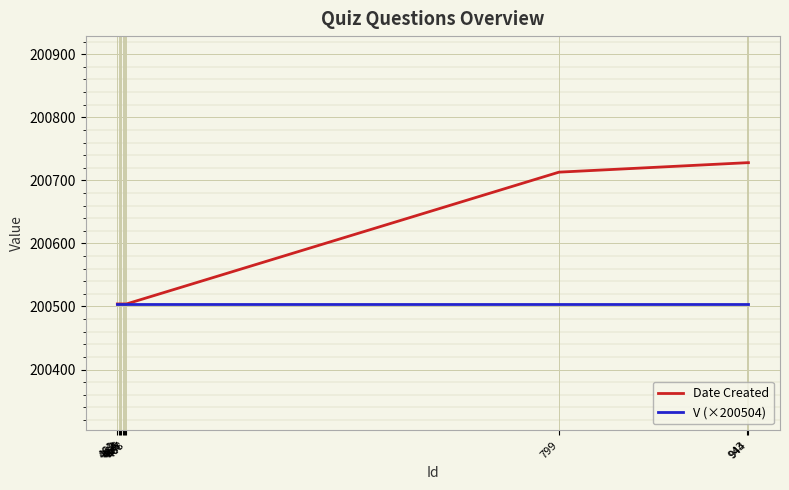

What is the sum of the V (×200504) values at 462 and 944?

401008